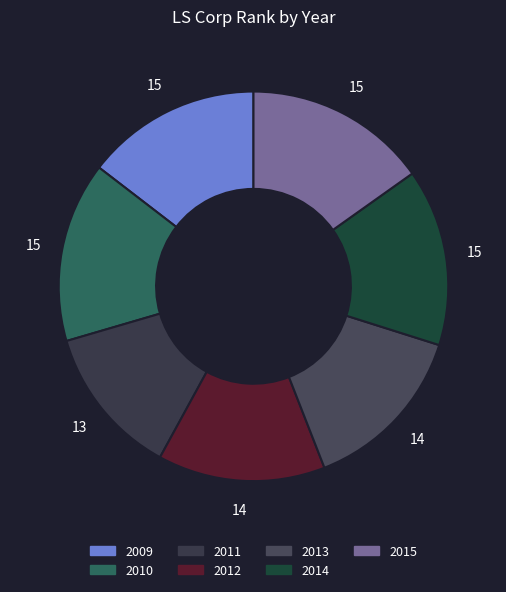

How many slices are in this pie chart?

7